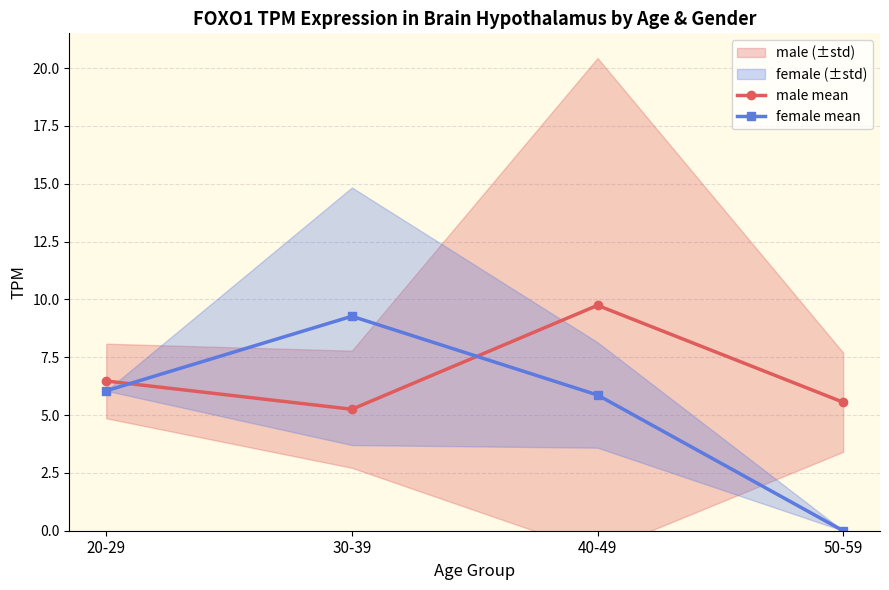

After their last crossing, which series has the higher values: male mean or female mean?

male mean